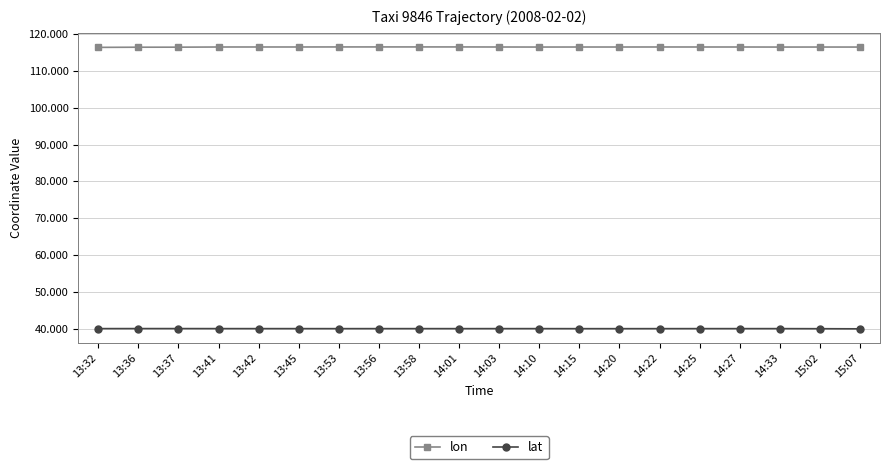

True or false: lon has more than 0 interior local peaks.

True